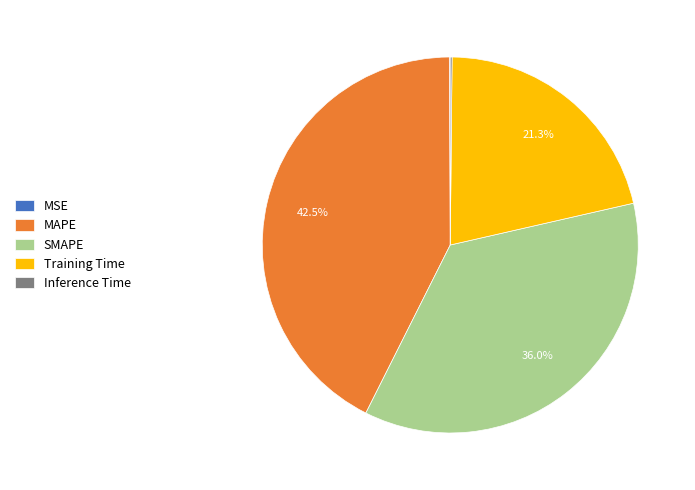

What is the largest slice in the pie chart?

MAPE